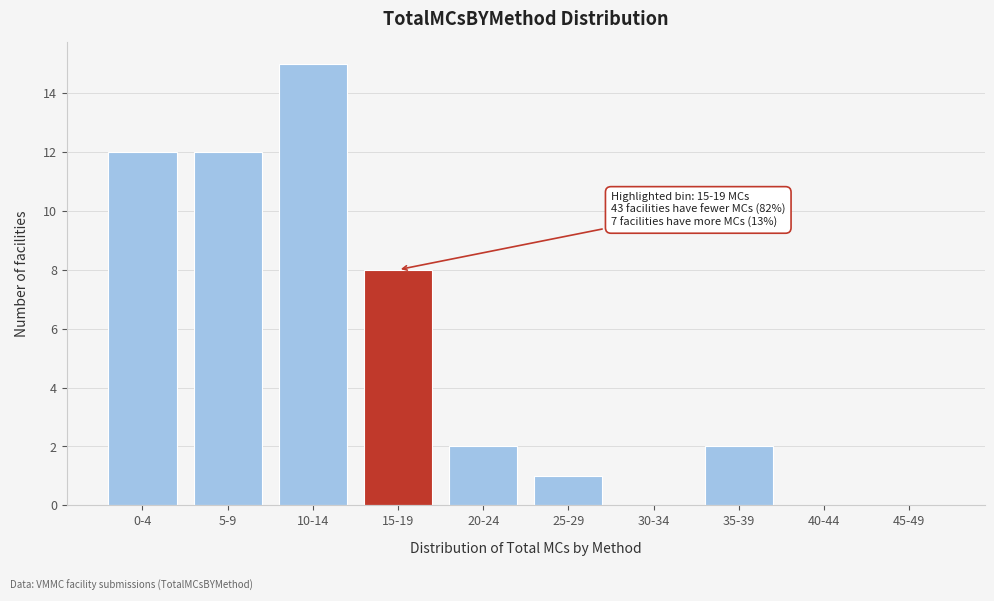

Reading left to right, extract all data points from this chart.

0-4=12	5-9=12	10-14=15	15-19=8	20-24=2	25-29=1	30-34=0	35-39=2	40-44=0	45-49=0